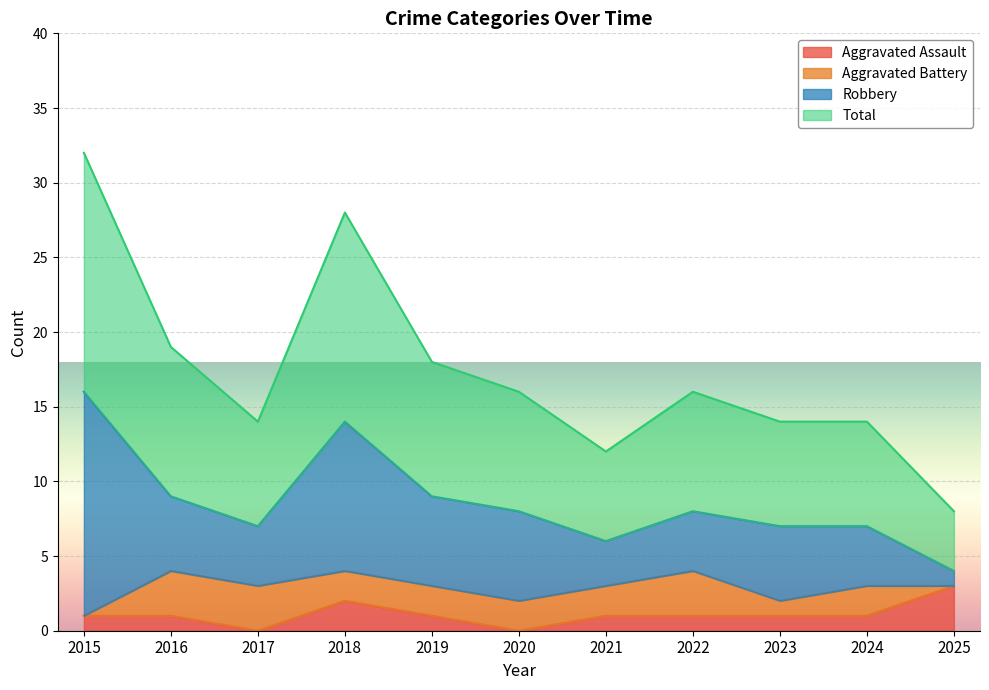

Count the Aggravated Assault values in the range 1 to 2.

8